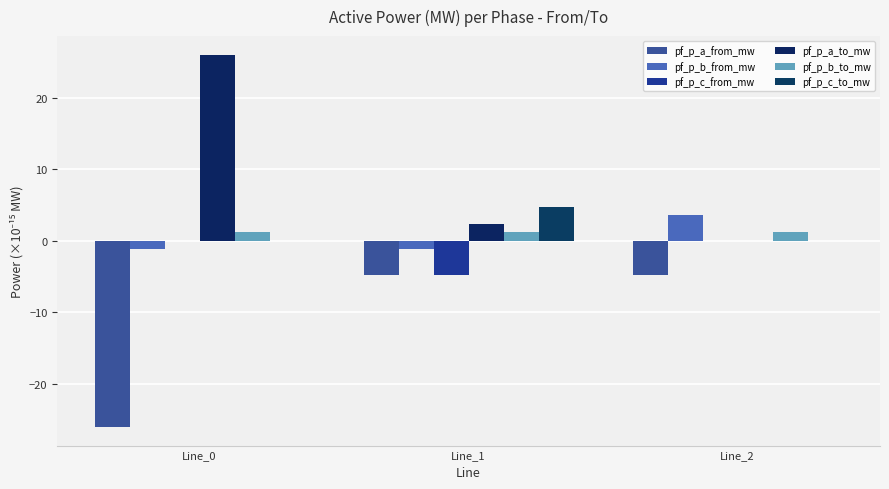

Between Line_0 and Line_2, which is larger?

Line_2